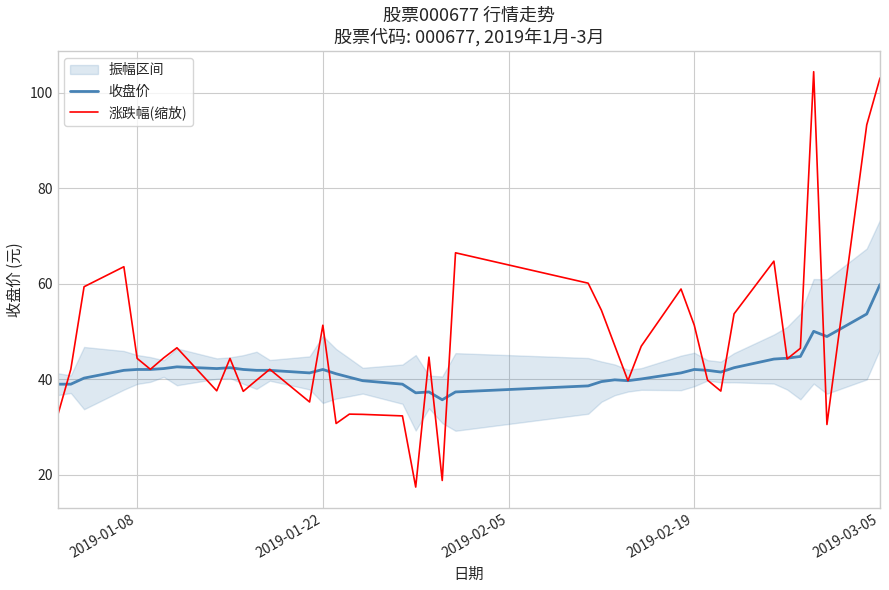

What is the lowest value of the 涨跌幅(缩放) series?

17.4